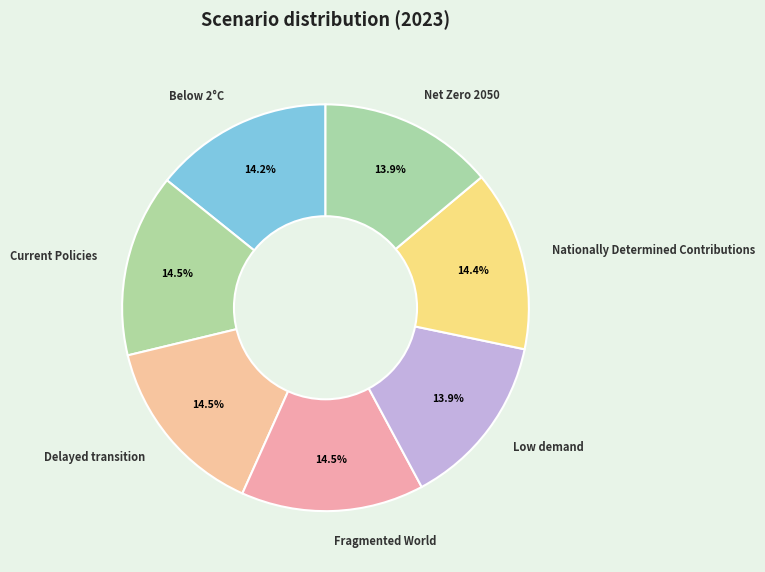

Is Fragmented World the majority of the pie?

No